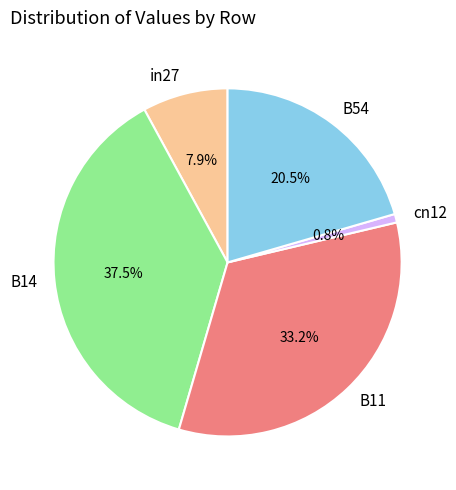

To the nearest percent, what is the combined percentage of B14 and B54?

58%